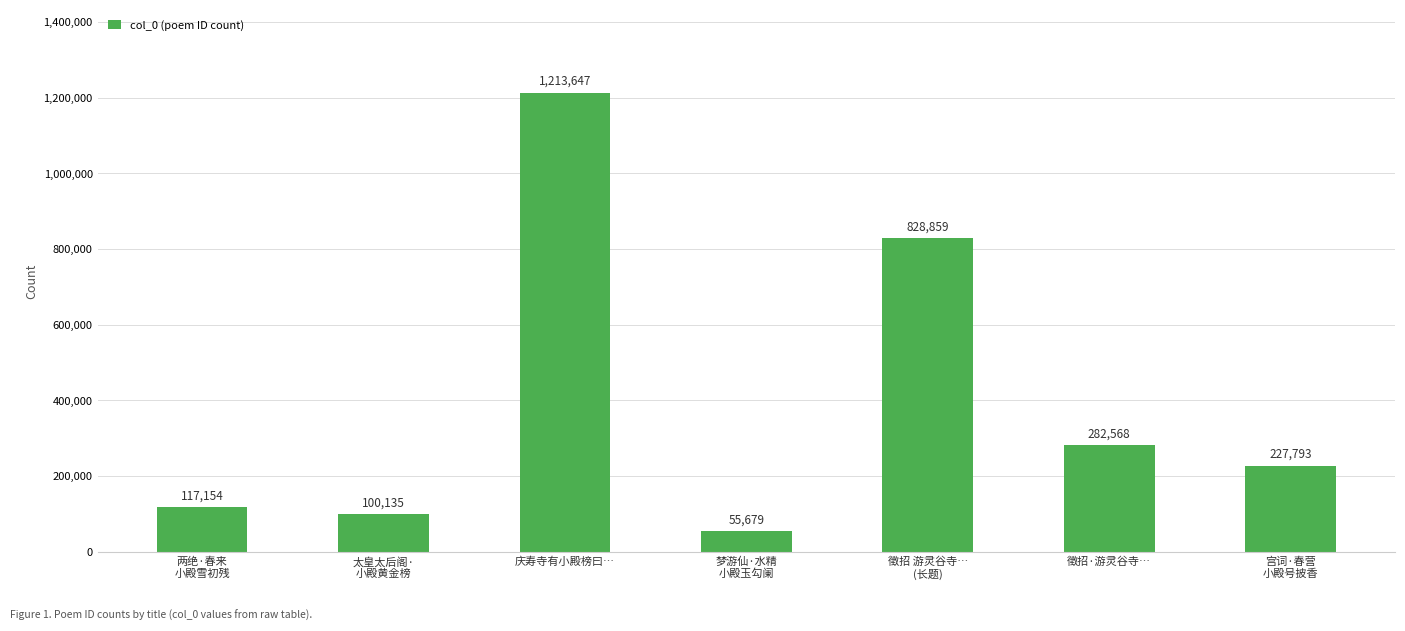

Is it true that the value at 徵招·游灵谷寺… is 282568?

True